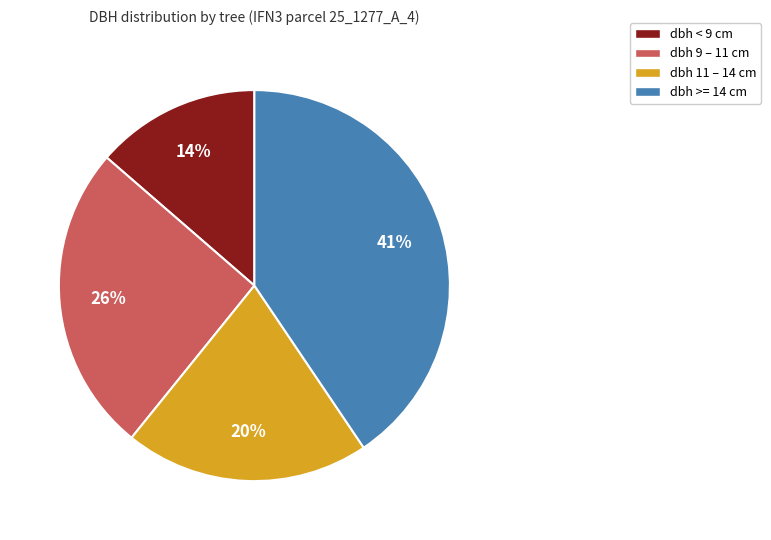

To the nearest percent, what is the average slice percentage?

25%